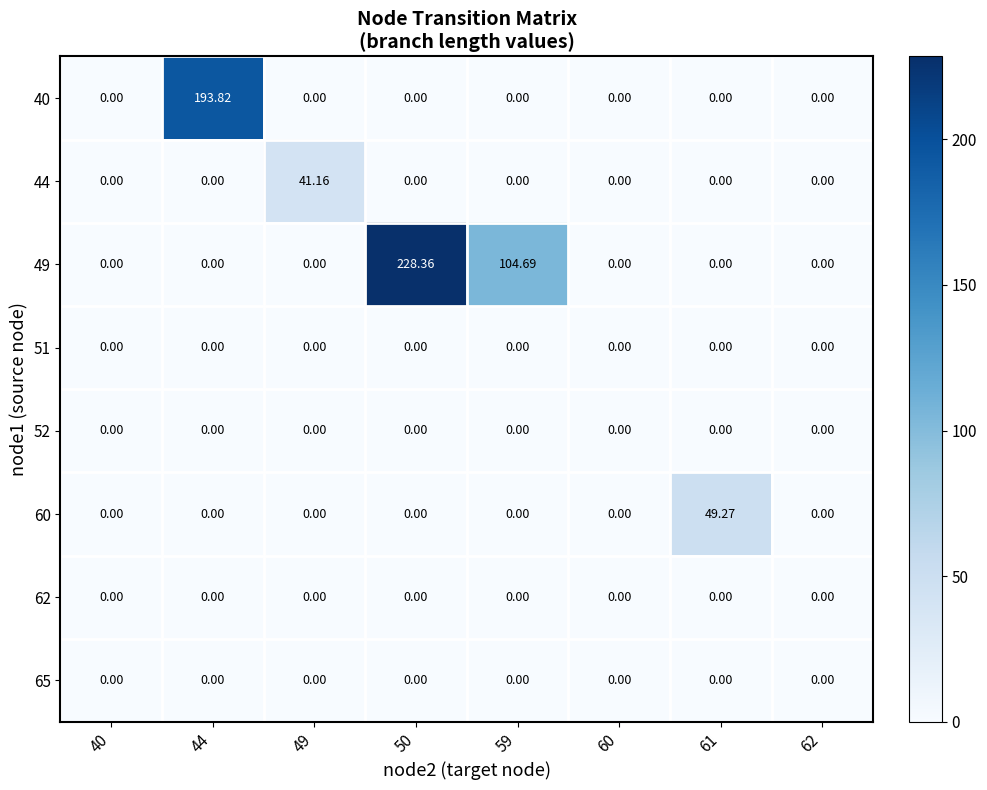

What is the greatest value displayed?

228.4